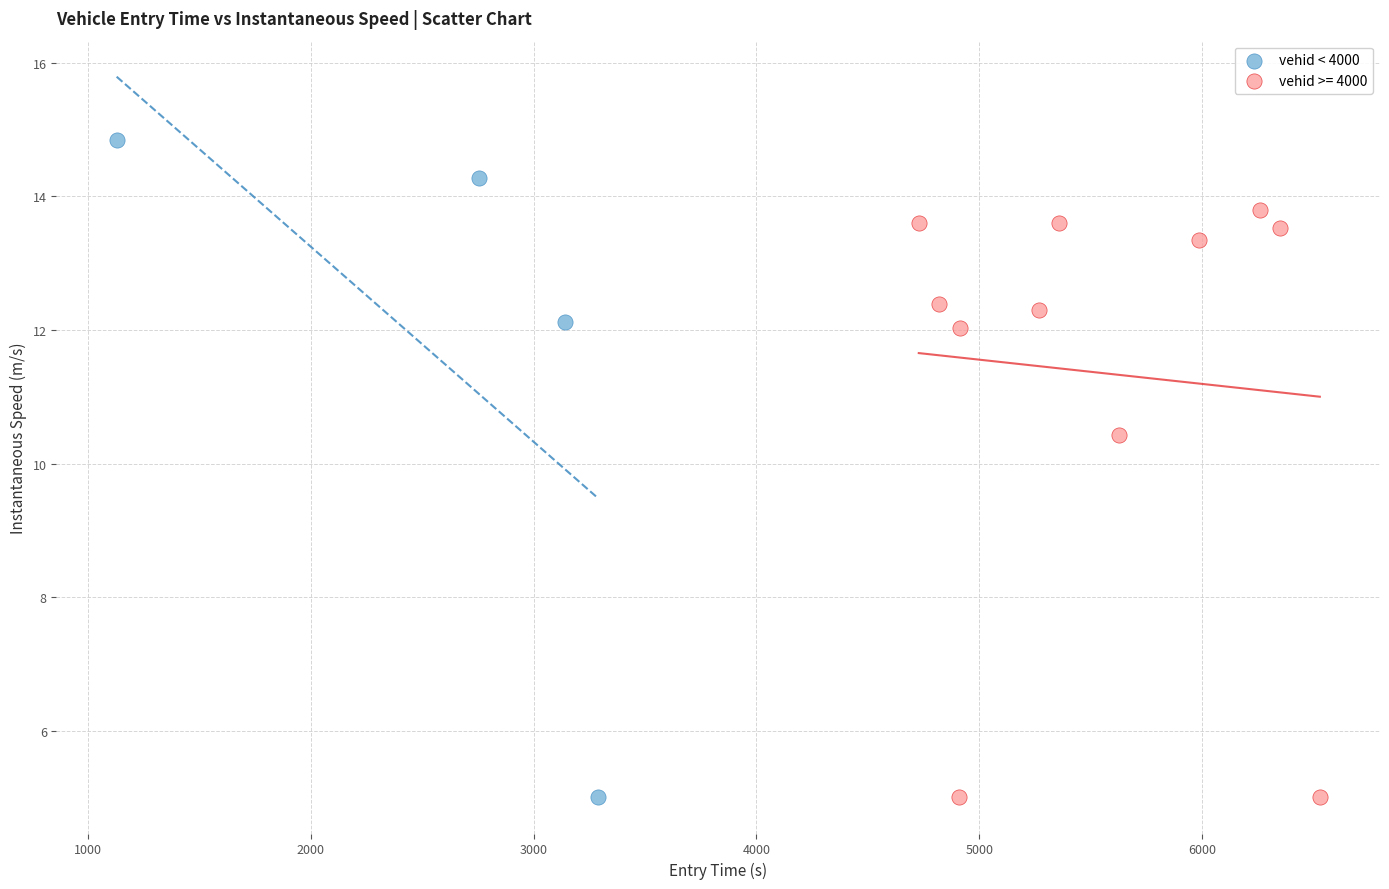

Which series has the widest spread of Y values?

vehid < 4000